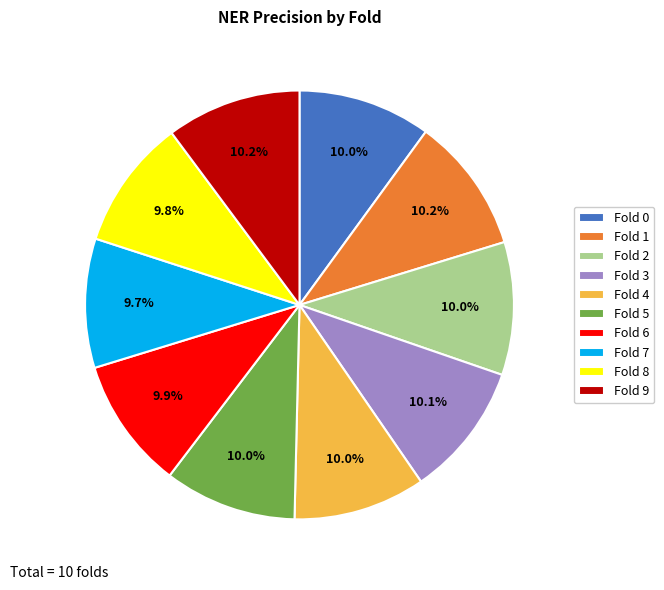

Does Fold 7 represent more than half of the total?

No